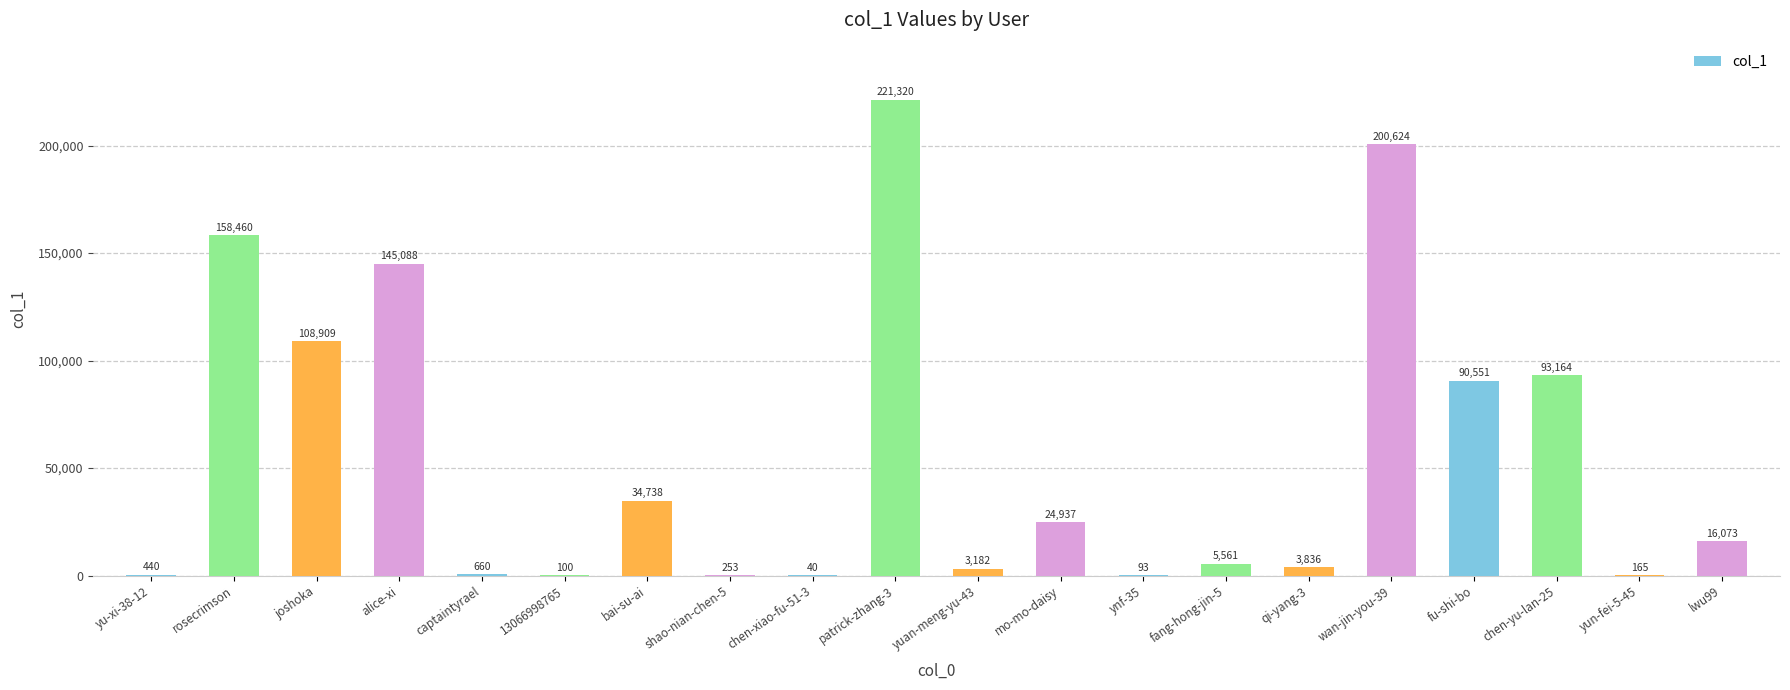

True or false: the data shows 90551 at fu-shi-bo.

True